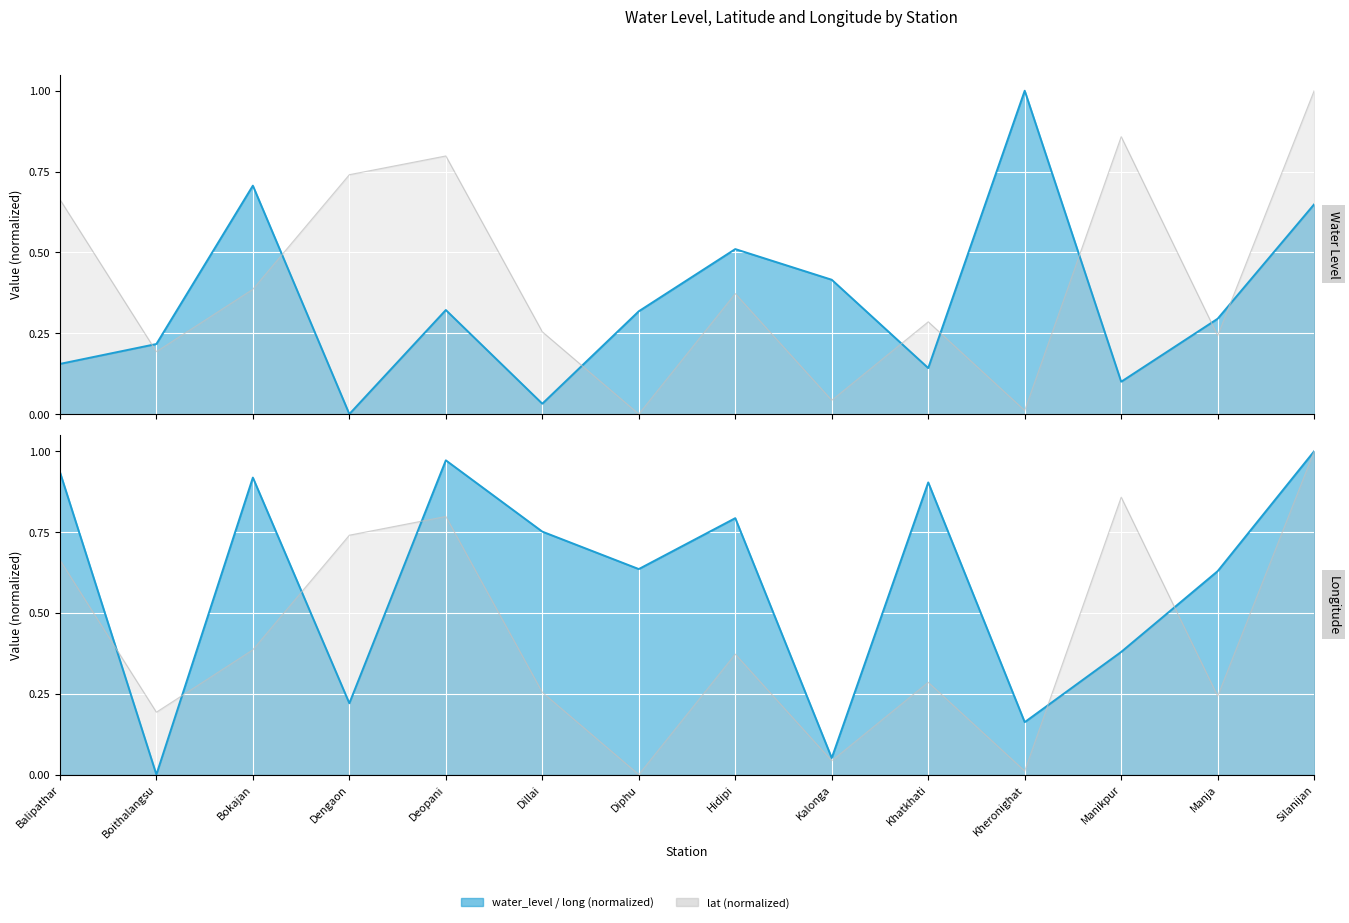

Between which two adjacent categories do water_level (in m) line and long line first intersect?

Balipathar and Boithalangsu